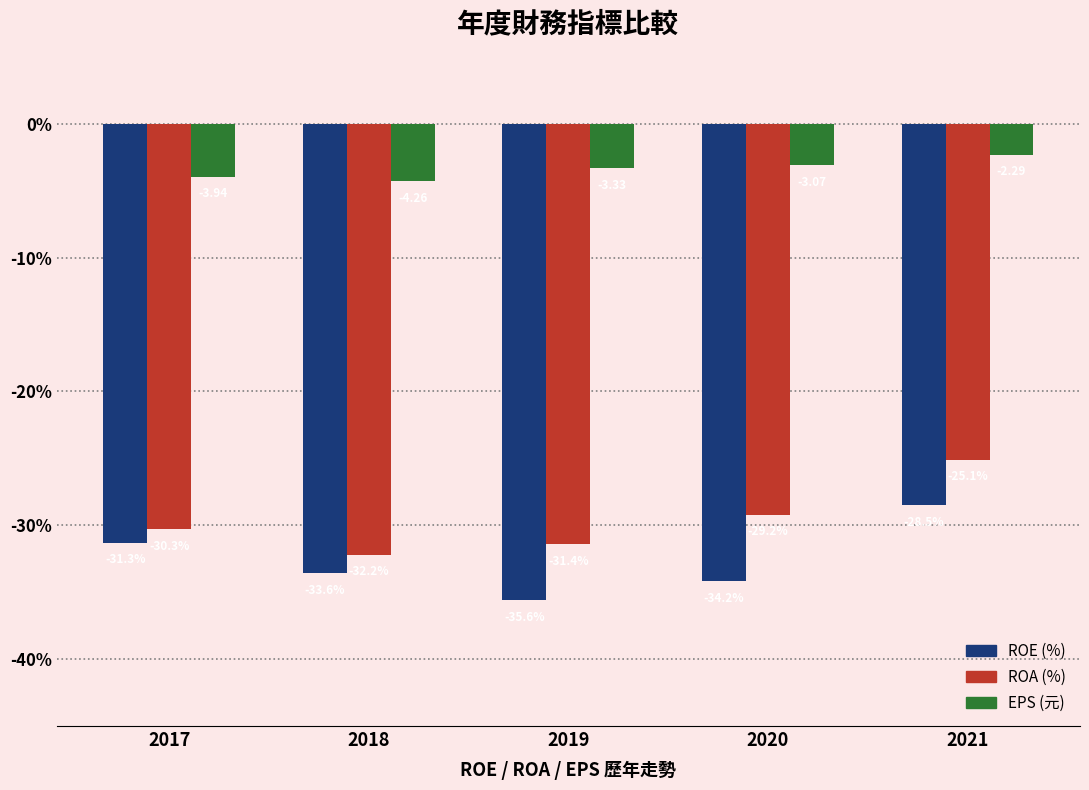

What is the total value across all series at 2019?

-70.3